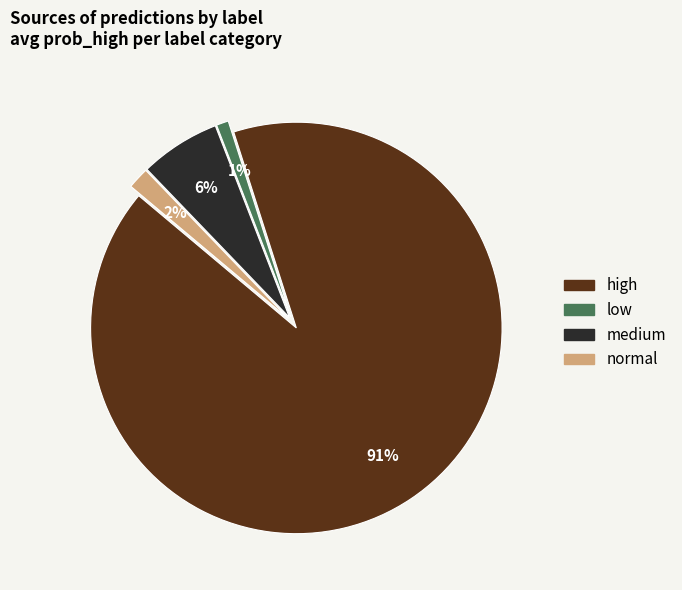

Do low and high together represent more than half of the pie?

Yes